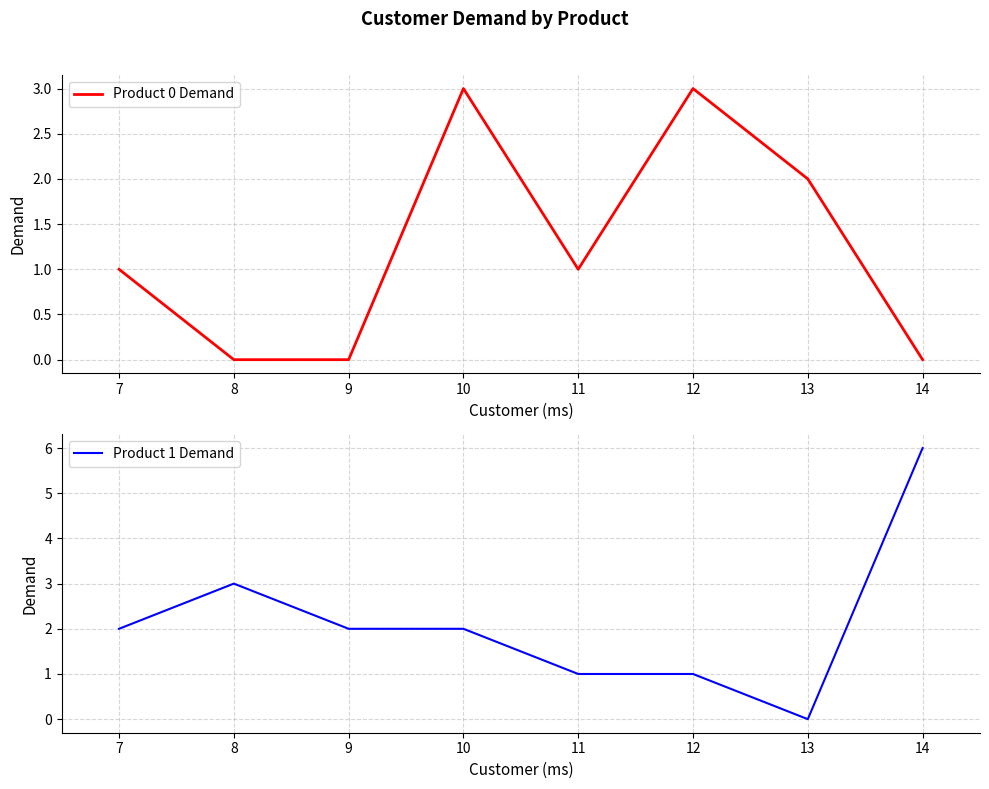

Does the chart have visible grid lines?

Yes